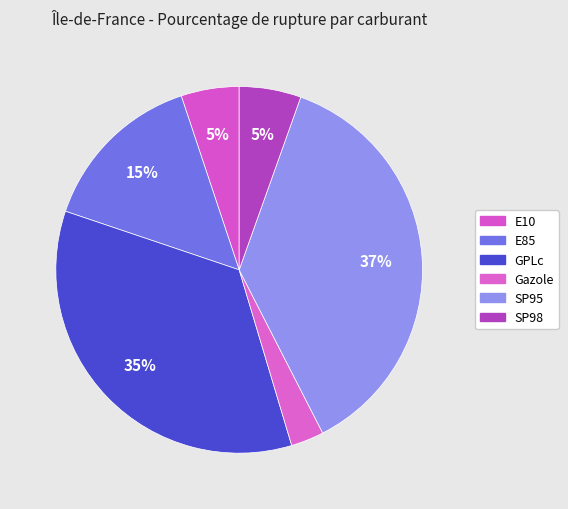

Between Gazole and E85, which is larger?

E85